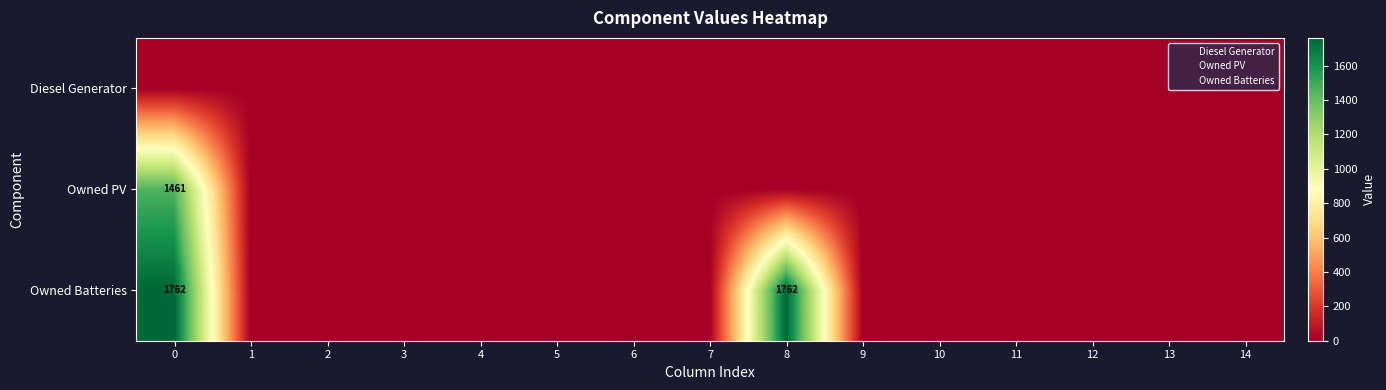

List the series in order of their peak value, highest first.

Owned Batteries, Owned PV